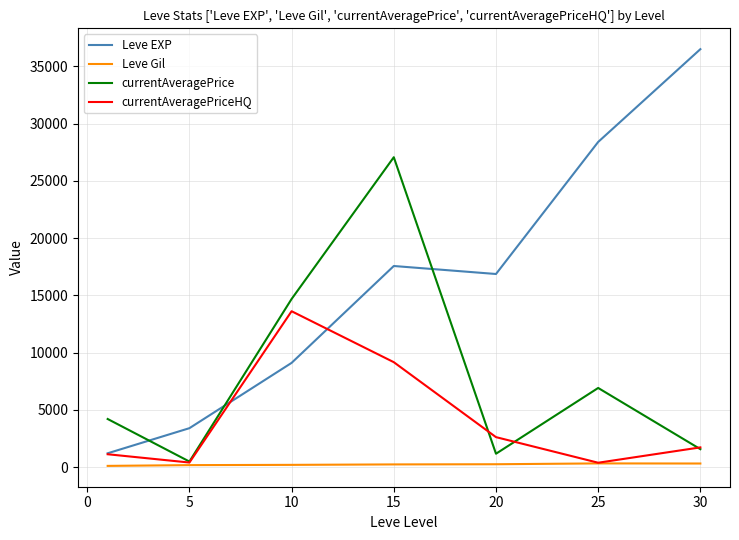

Which series has the largest total across all categories?

Leve EXP